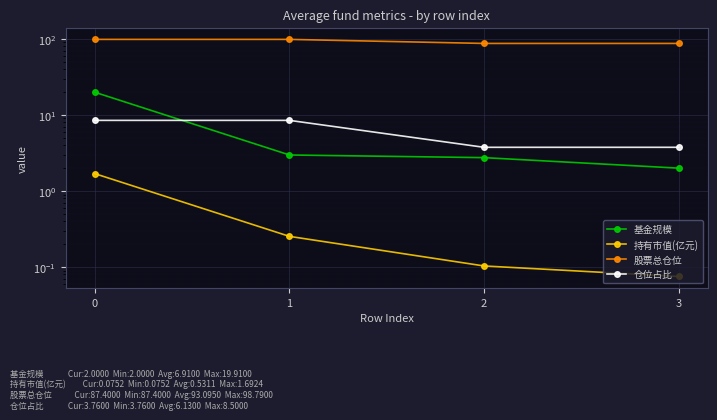

What is the sum of all 基金规模 values?

27.6